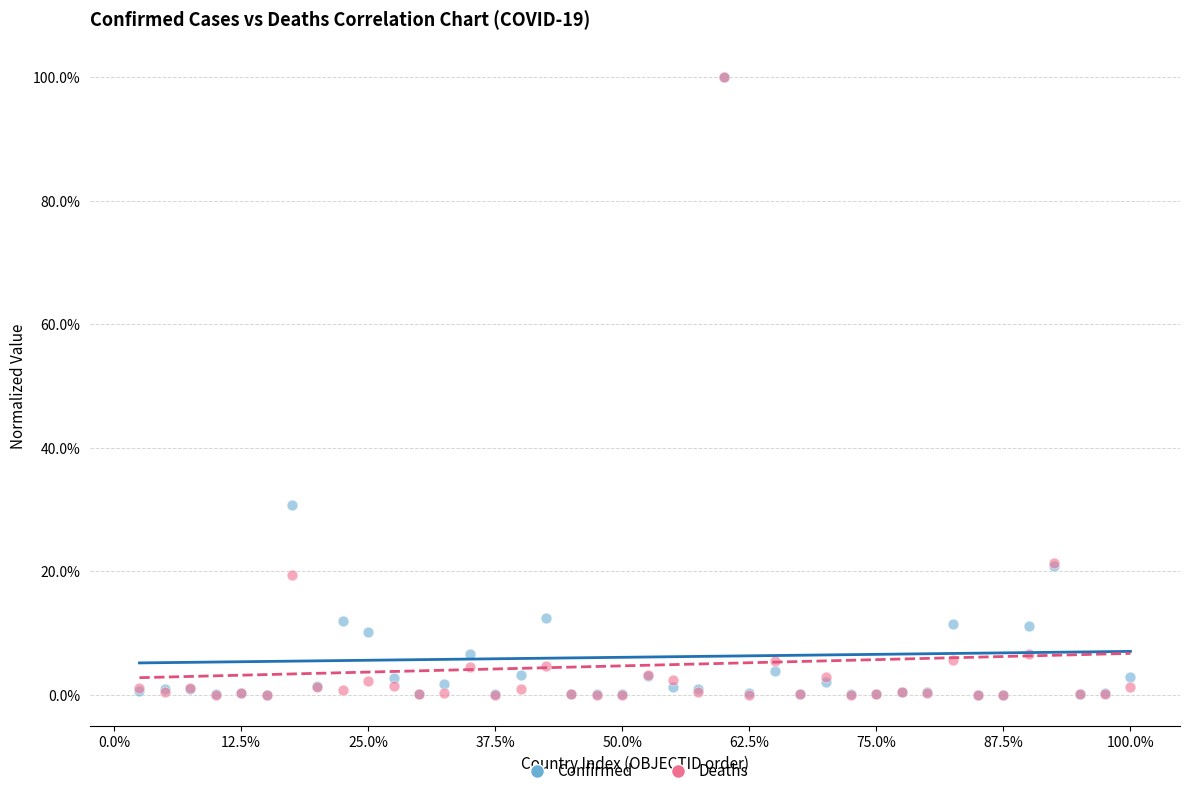

Which series has the widest spread of Y values?

Deaths